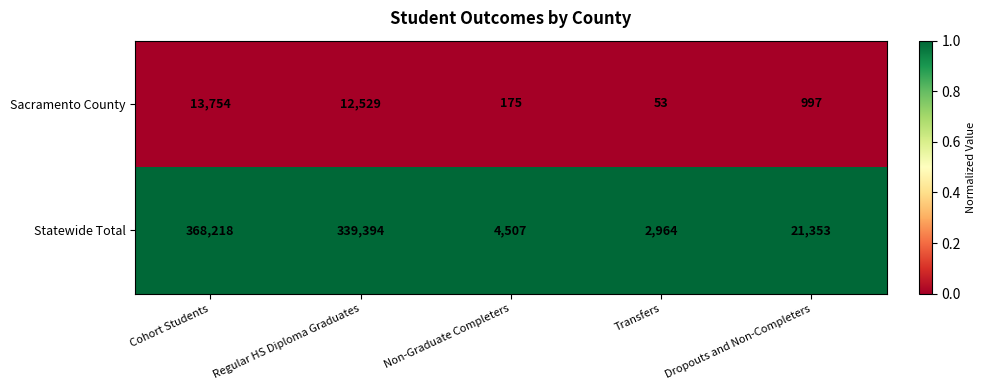

Is it true that Sacramento County equals 13754 at Cohort Students?

True